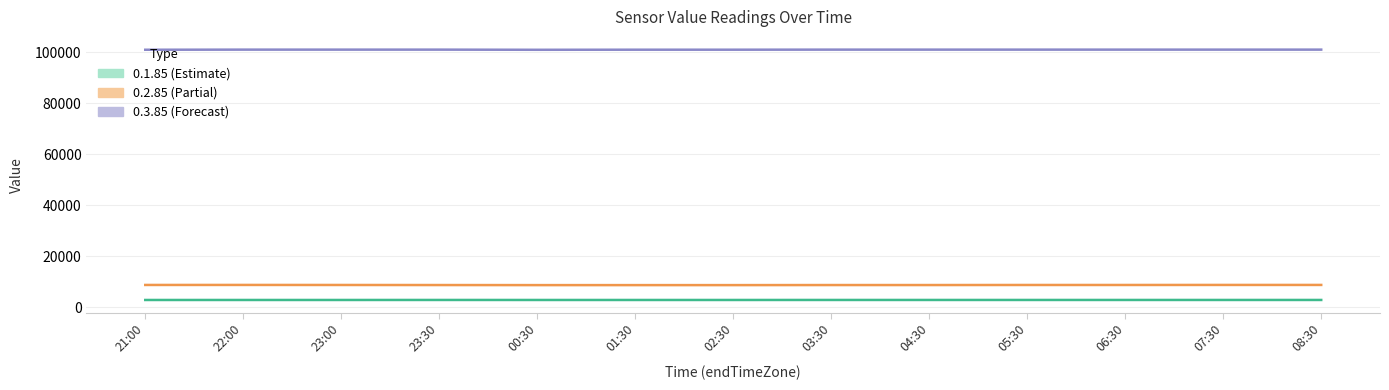

How many series are shown in this chart?

3